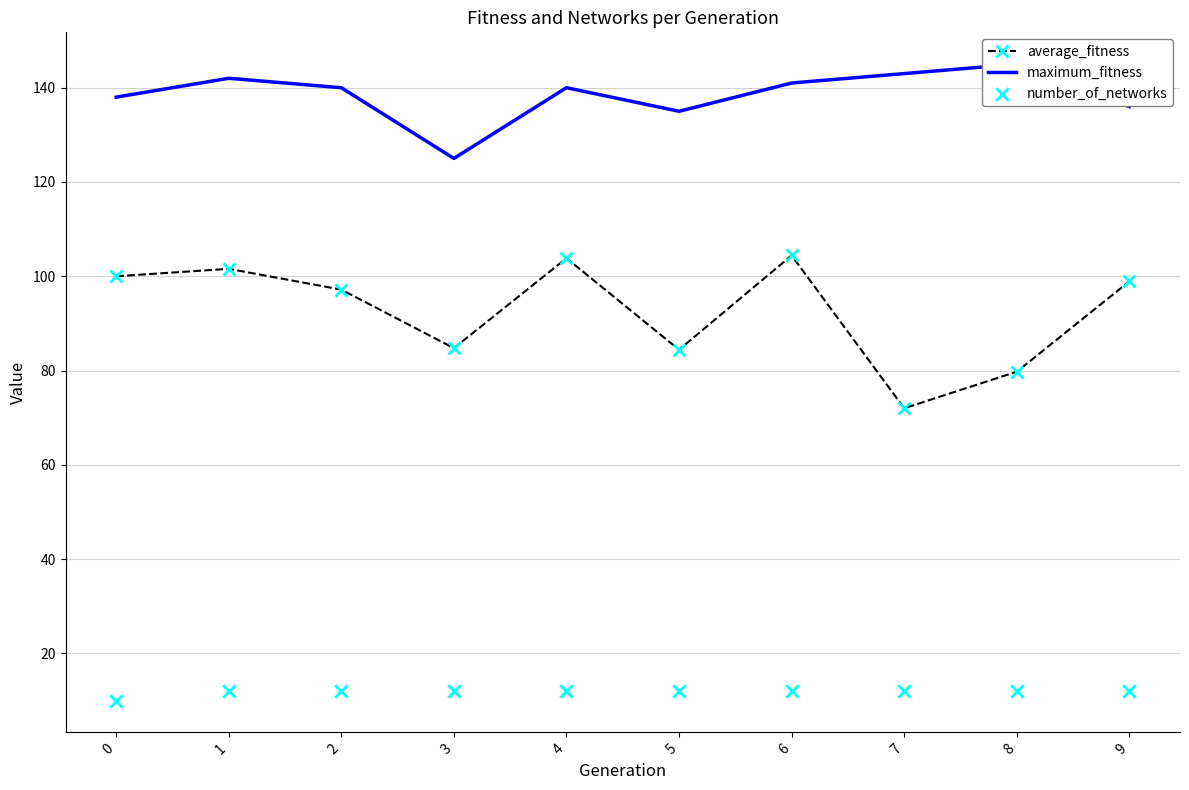

At how many categories does at least one series exceed 54?

10